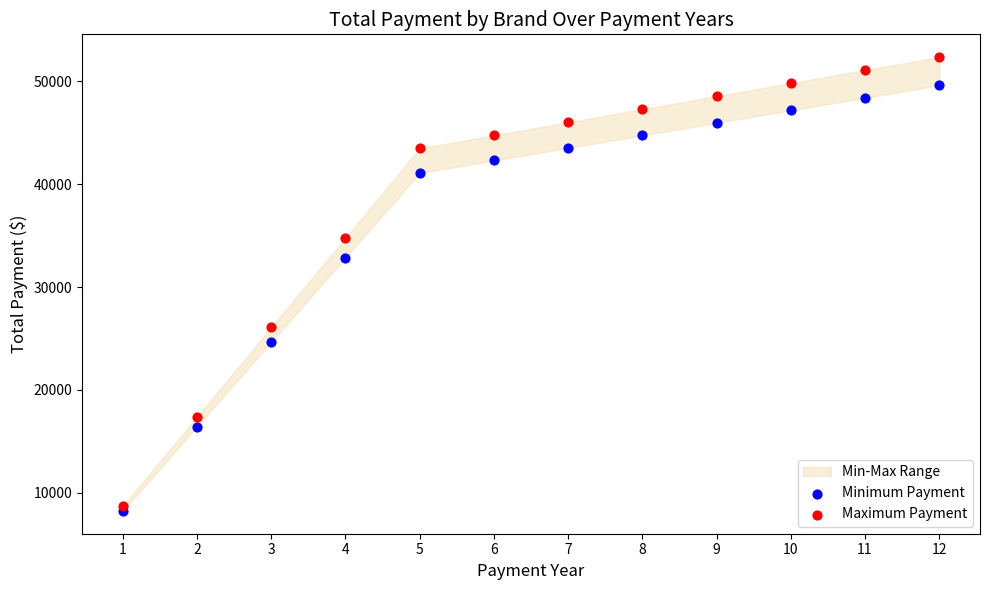

In the Minimum Payment series, what Y value is closest to 28923?

32876